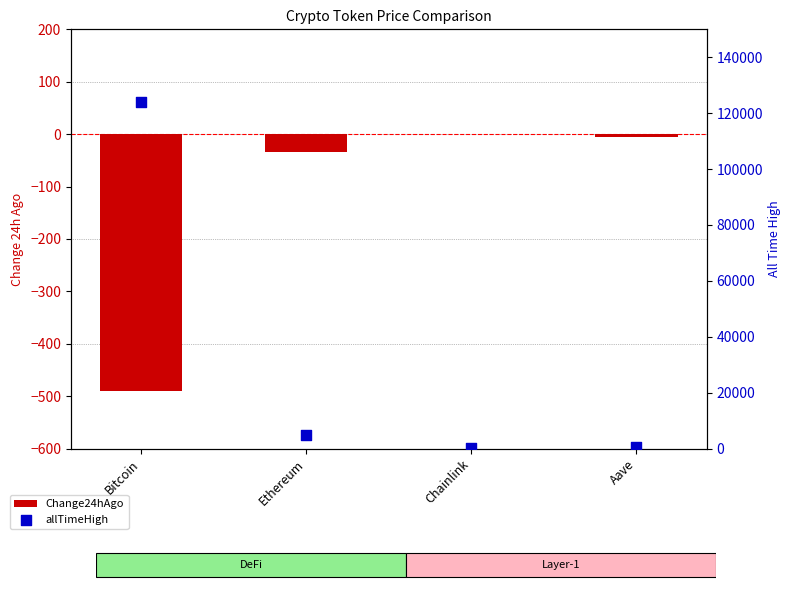

At which category is the sum across all series the highest?

Bitcoin